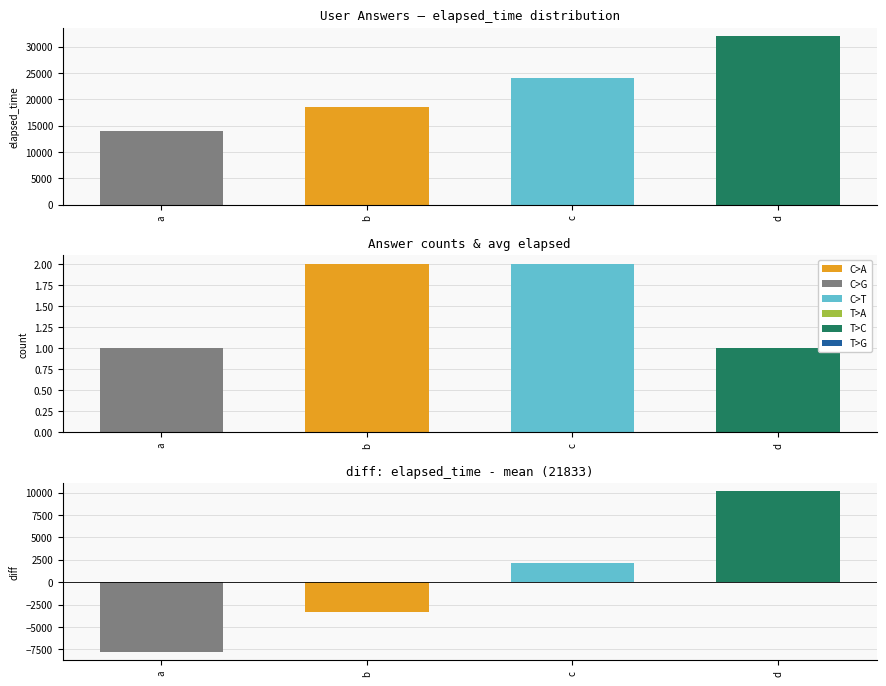

Between a and c, which series saw the biggest shift?

elapsed_time